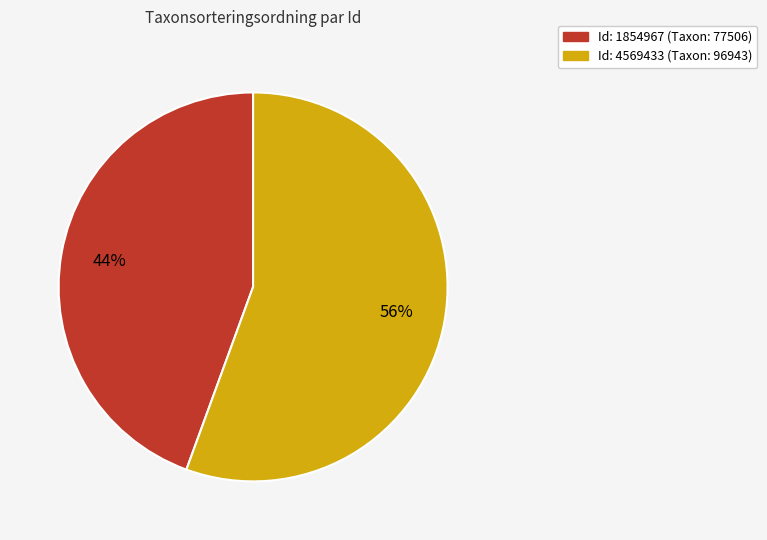

Does any single category account for the majority?

Yes